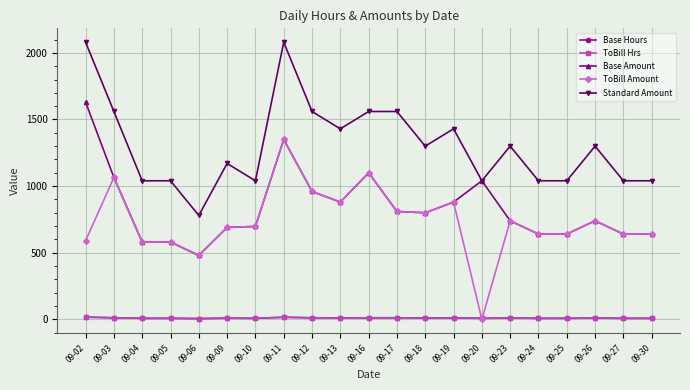

How many categories are shown in the chart?

21